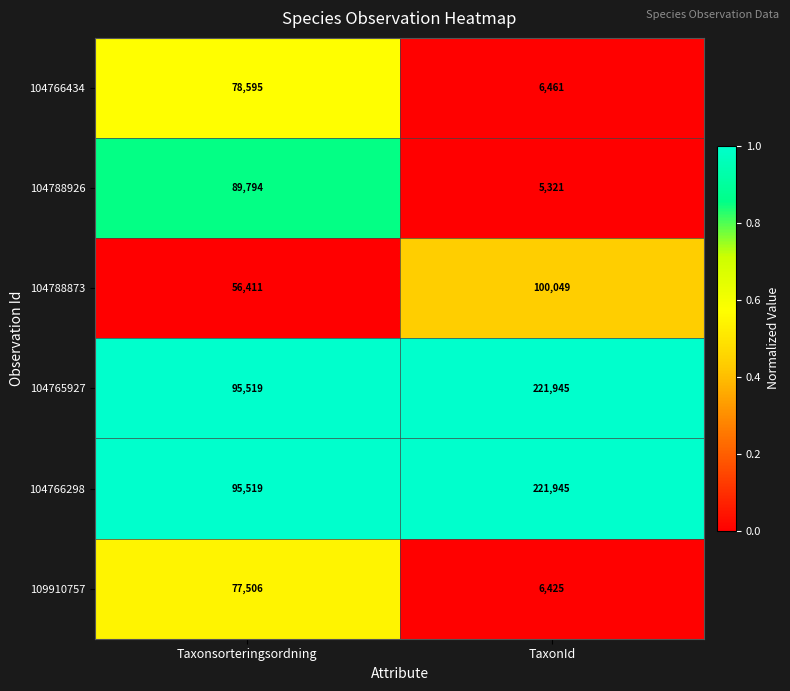

Reading right to left, extract all data points from this chart.

104766434: 6461	78595
104788926: 5321	89794
104788873: 100049	56411
104765927: 221945	95519
104766298: 221945	95519
109910757: 6425	77506